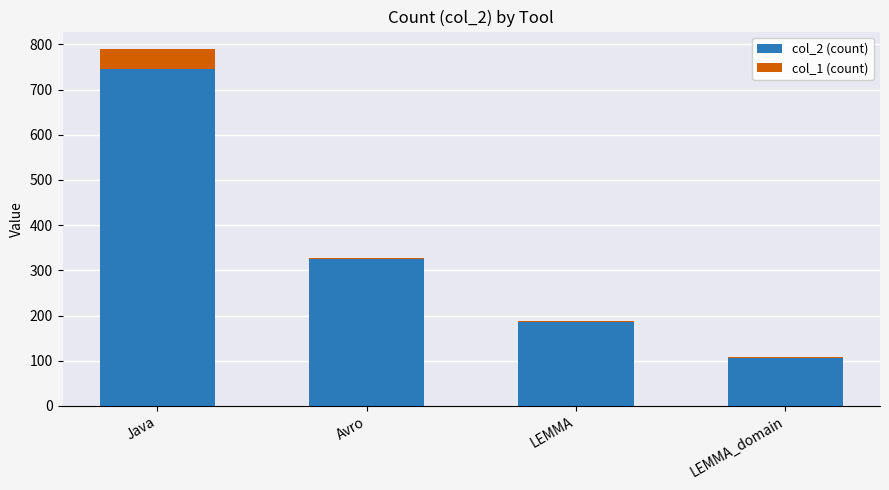

What is the average value of the col_2 (count) series?

341